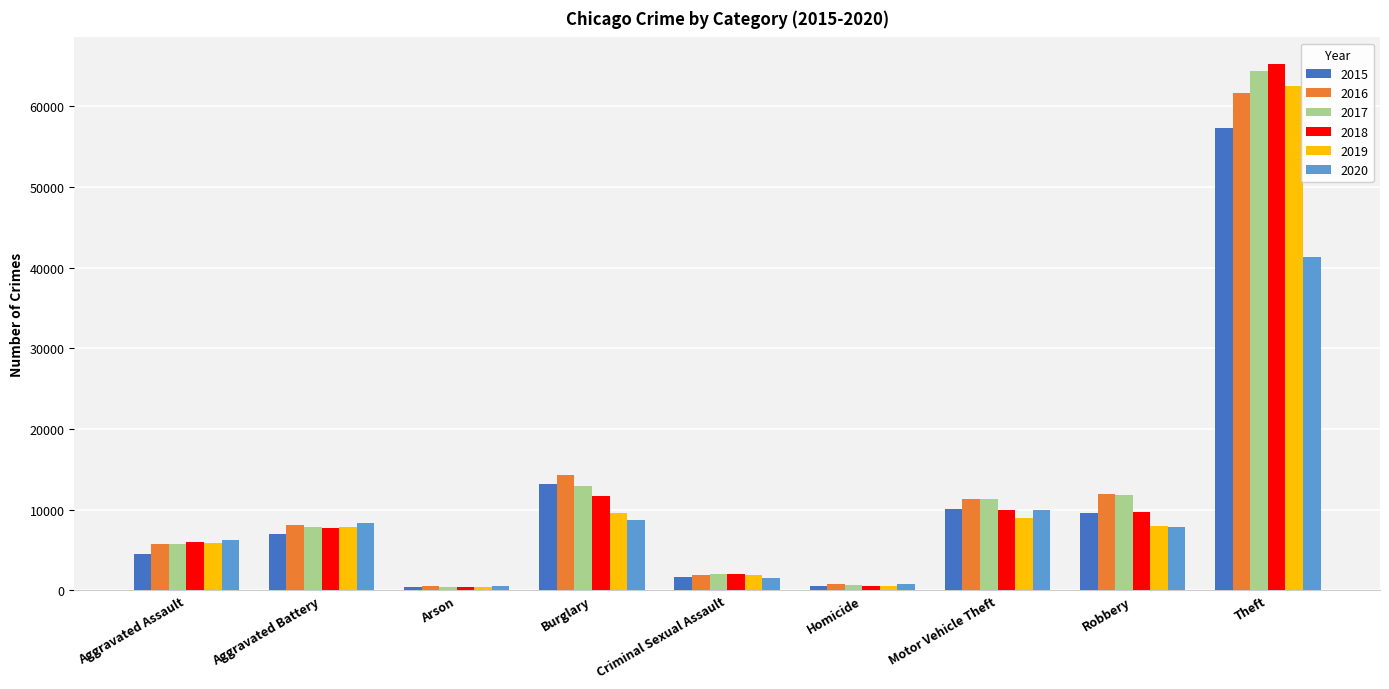

The 2018 series shows 7734 at Aggravated Battery. True or false?

True